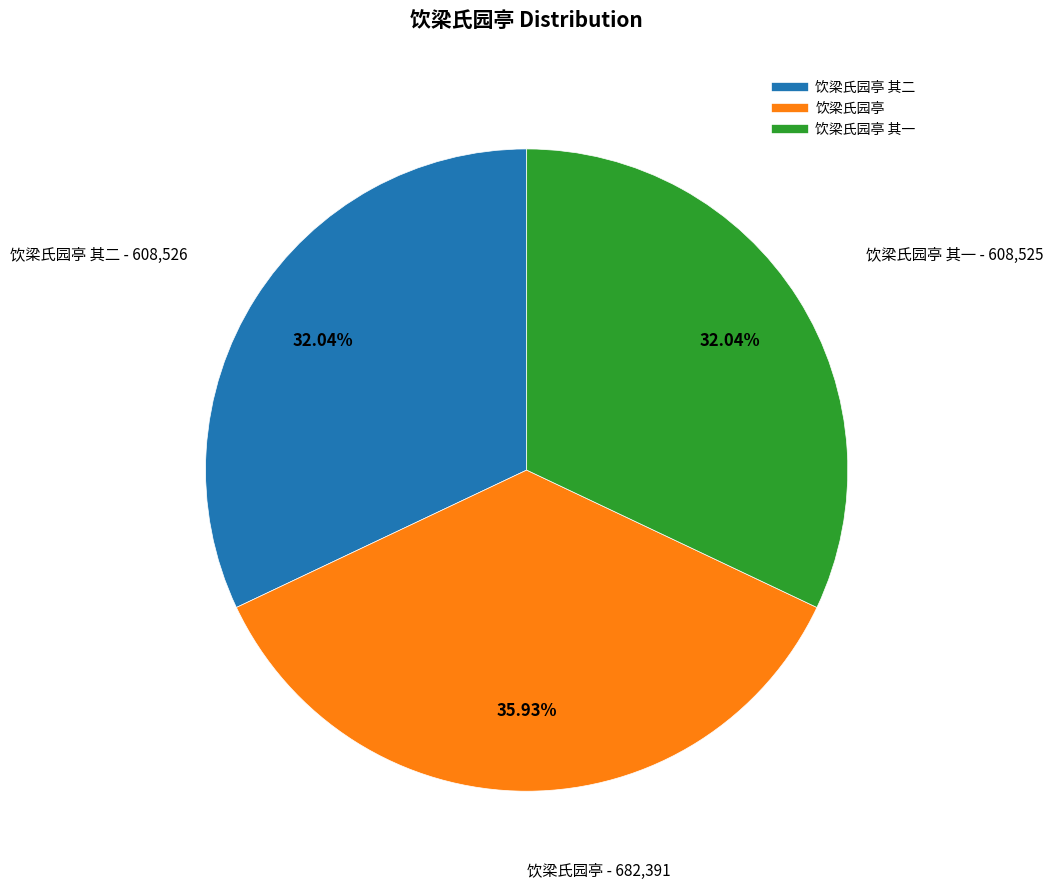

Does any single category account for the majority?

No